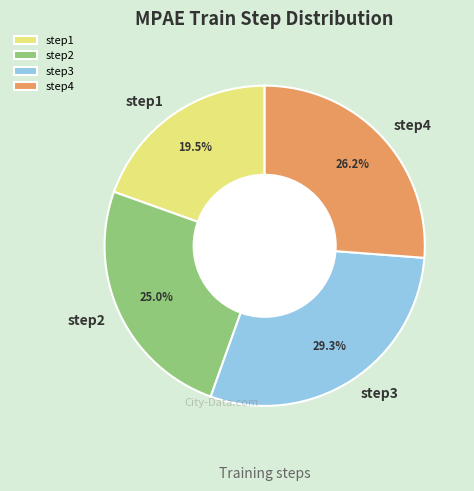

To the nearest percent, what is the combined percentage of step2 and step3?

54%